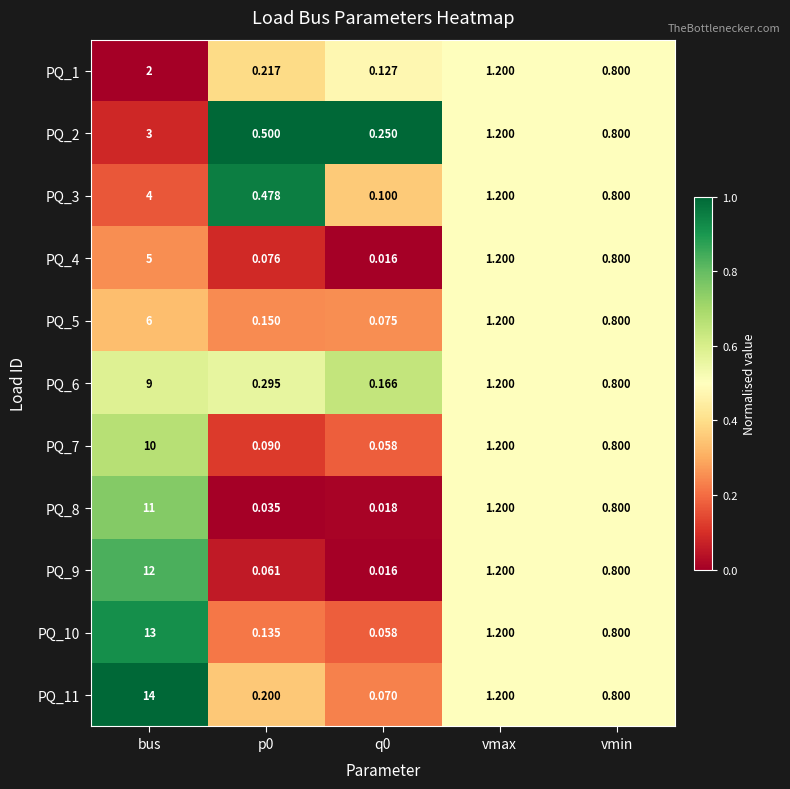

At which label does PQ_4 reach its peak?

bus